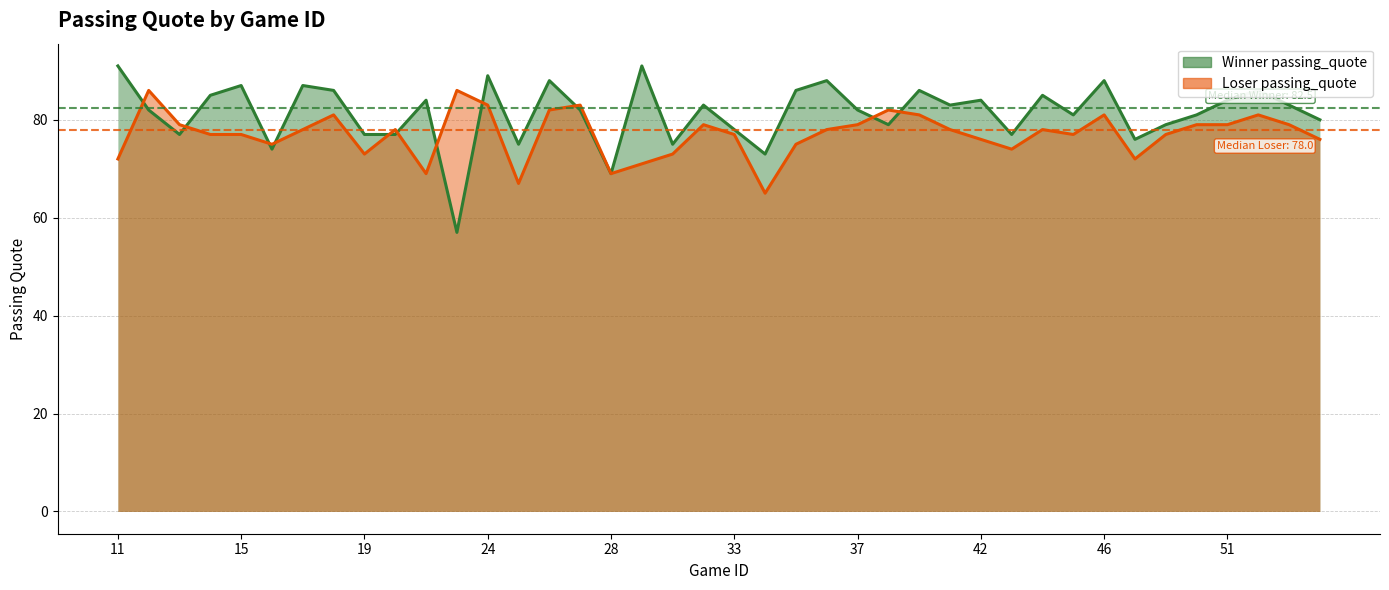

What is the difference between the second highest and second lowest values in the Loser passing_quote series?

19